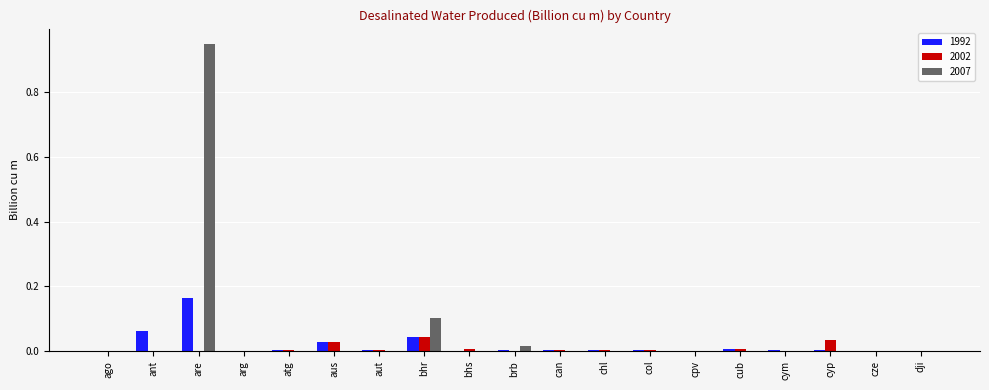

What is the sum of all 1992 values?

0.3